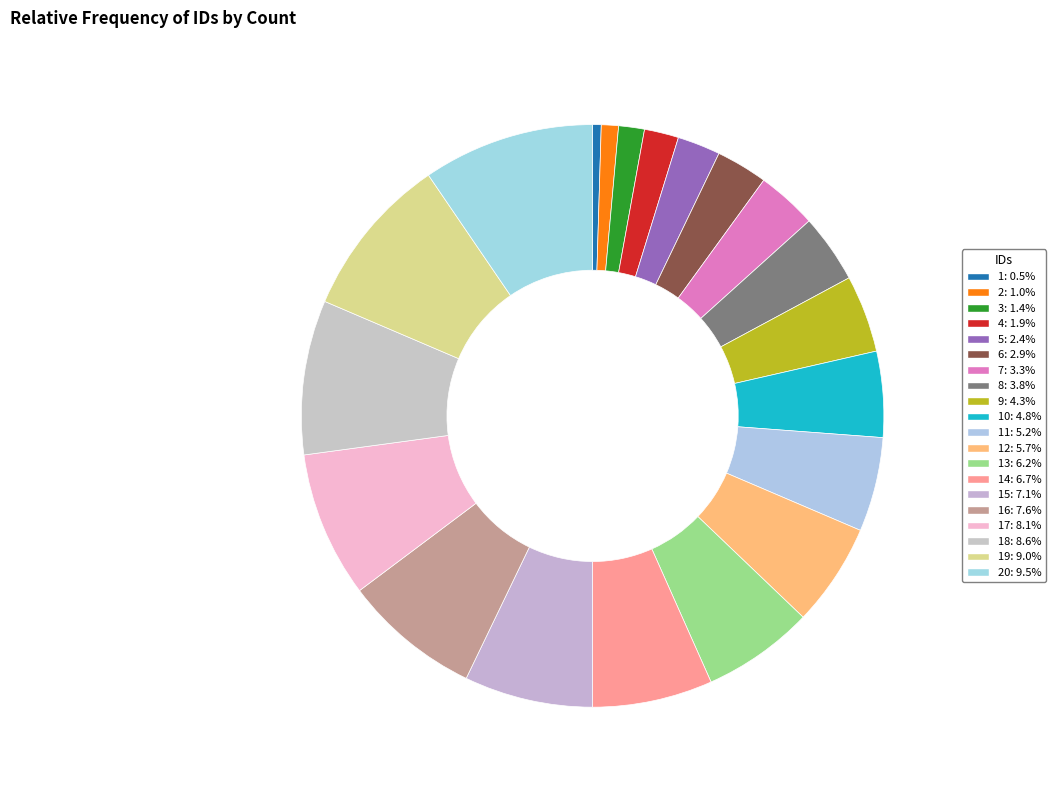

Which slice is the smallest?

1